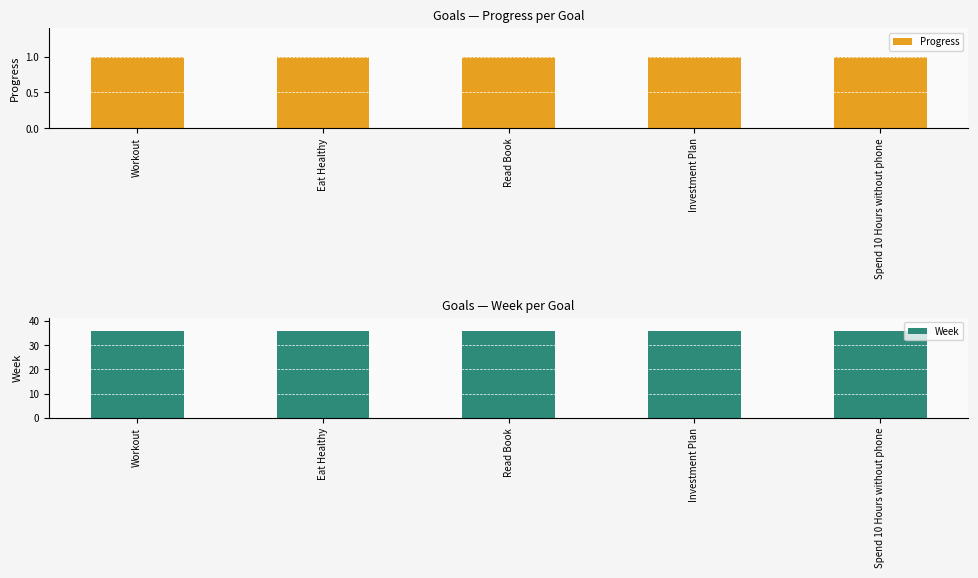

Reading right to left, transcribe all the data shown in this chart.

Progress: Spend 10 Hours without phone=1	Investment Plan=1	Read Book=1	Eat Healthy=1	Workout=1
Week: Spend 10 Hours without phone=36	Investment Plan=36	Read Book=36	Eat Healthy=36	Workout=36